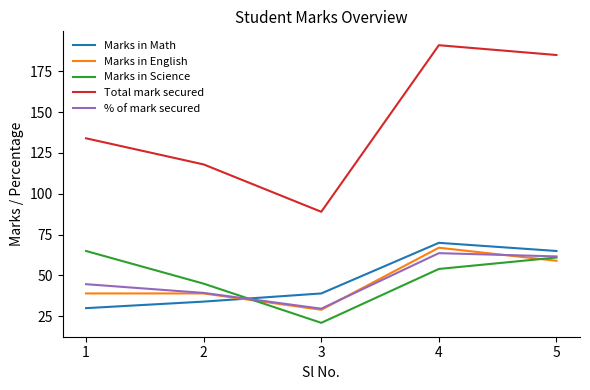

Which series changed the most between 1 and 2?

Marks in Science